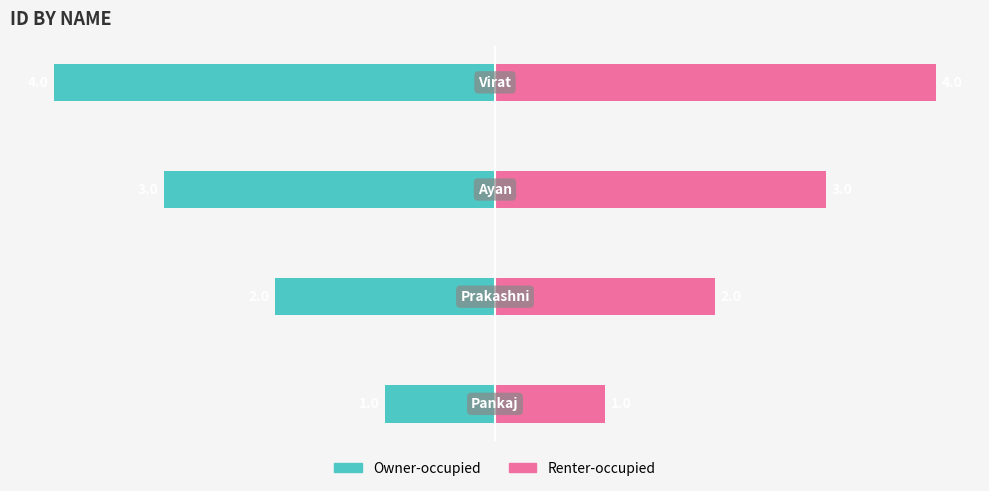

True or false: Renter-occupied has a value of 3 at 2.

True